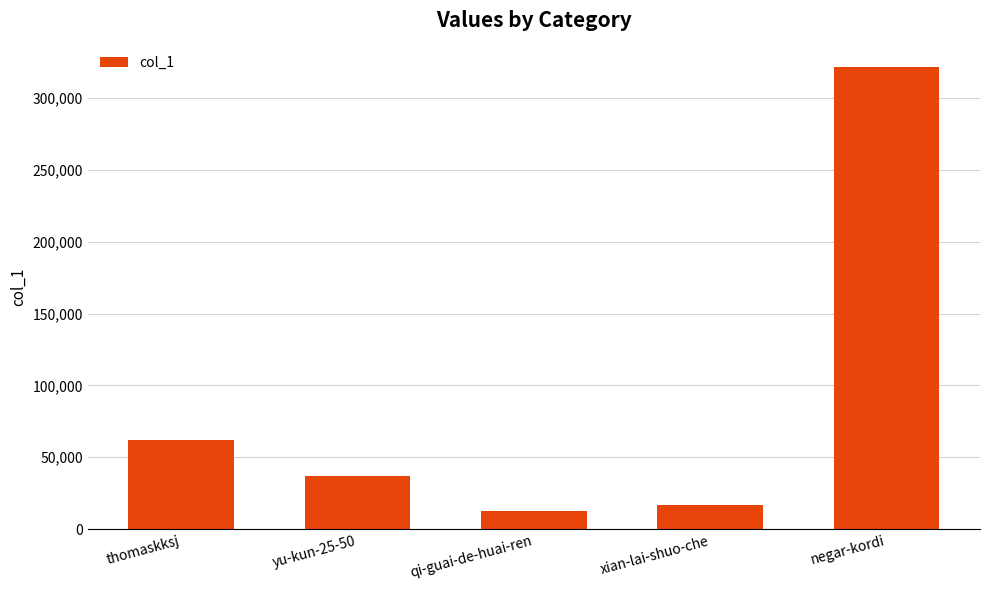

What is the minimum value shown in the chart?

12474